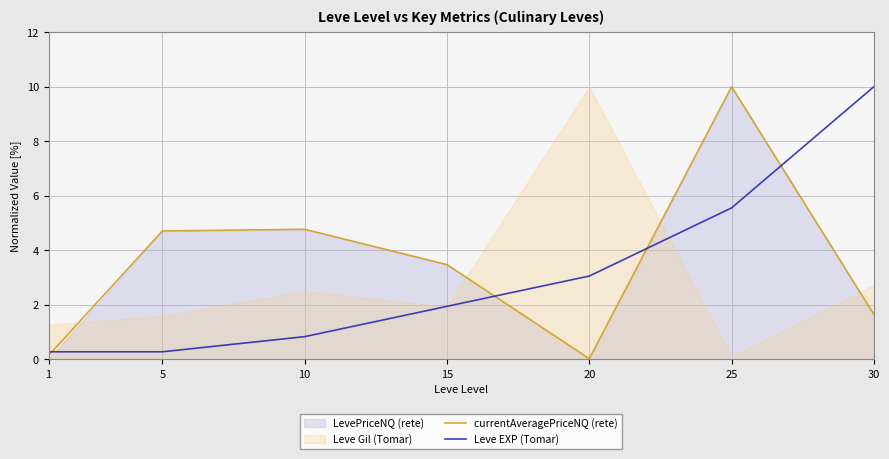

Is it true that Leve EXP (Tomar) equals 1.9 at 15?

True